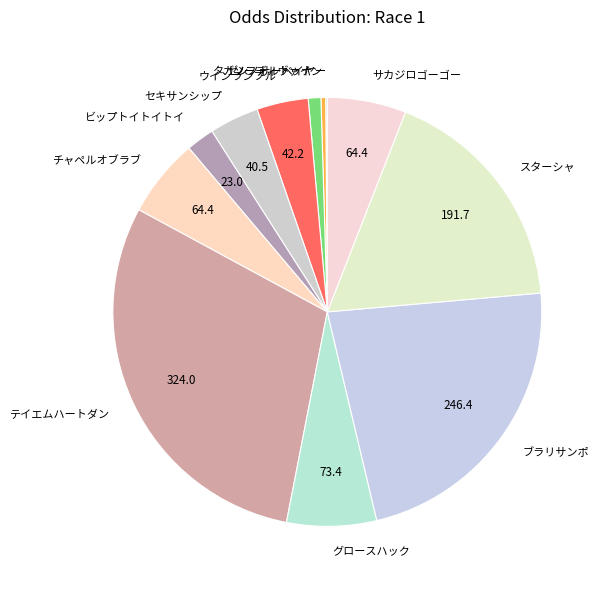

Which has a higher value, グロースハック or チャペルオブラブ?

グロースハック